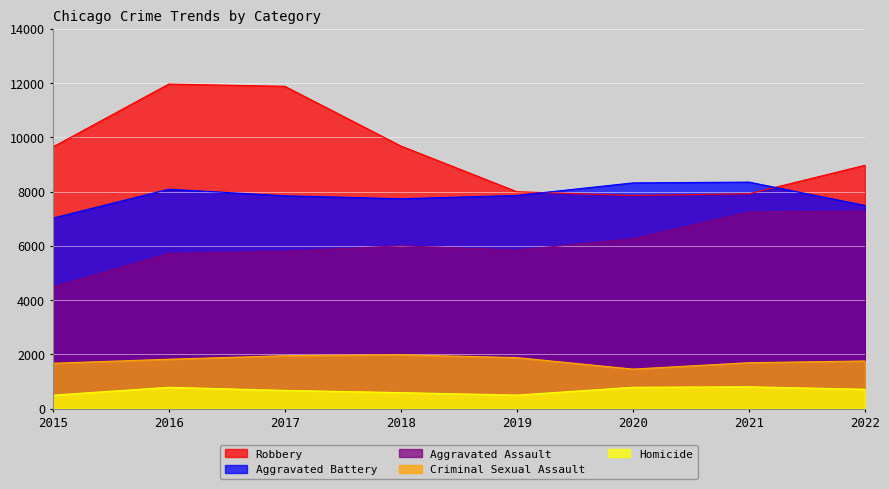

Which category has the lowest value in the Criminal Sexual Assault series?

2020